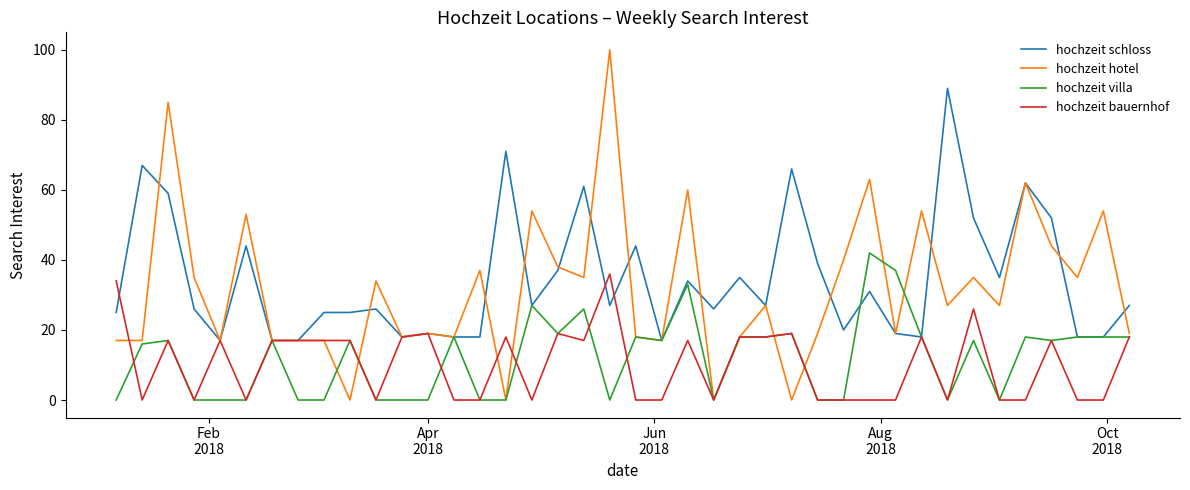

List the series in order of their peak value, highest first.

hochzeit hotel, hochzeit schloss, hochzeit villa, hochzeit bauernhof